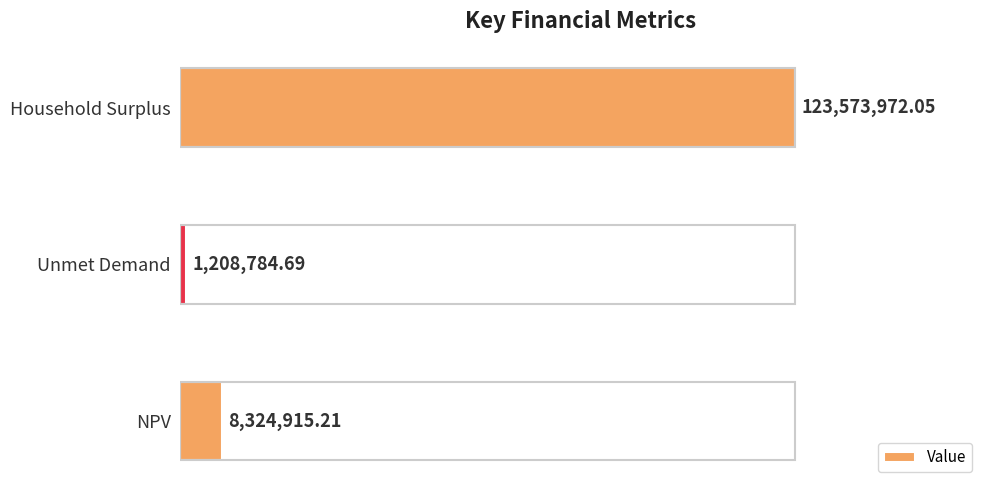

What is the difference between the maximum and second lowest values?

115249056.8